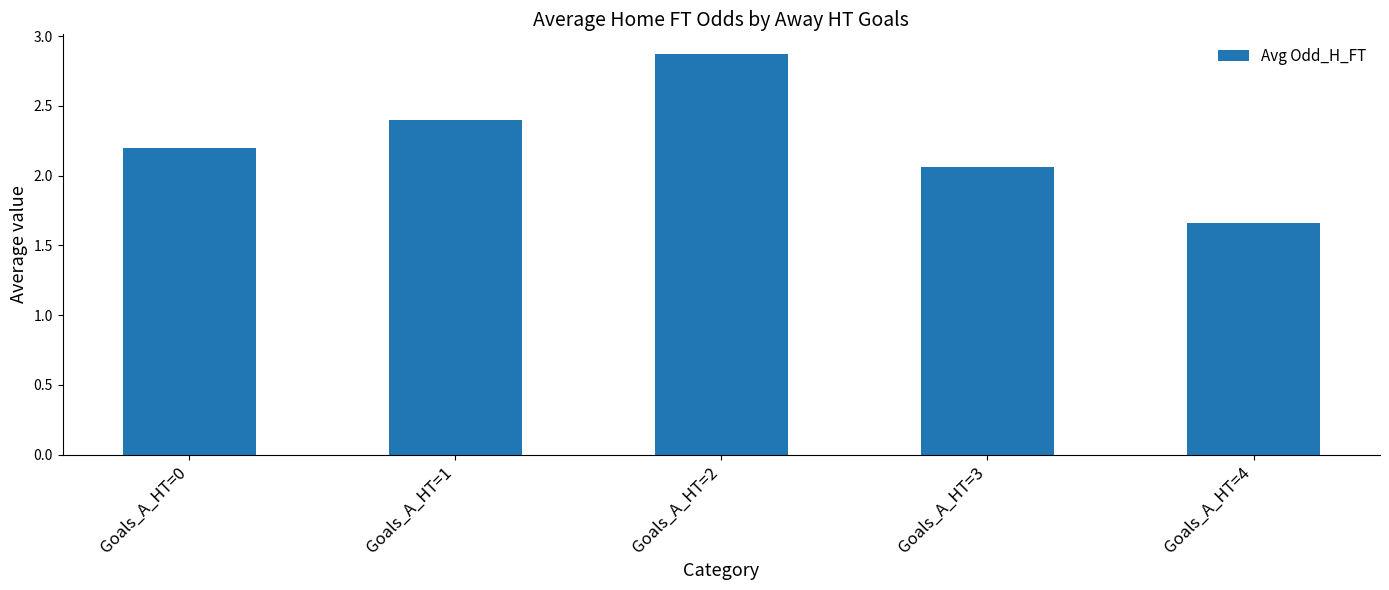

Which has a higher value, Goals_A_HT=4 or Goals_A_HT=2?

Goals_A_HT=2